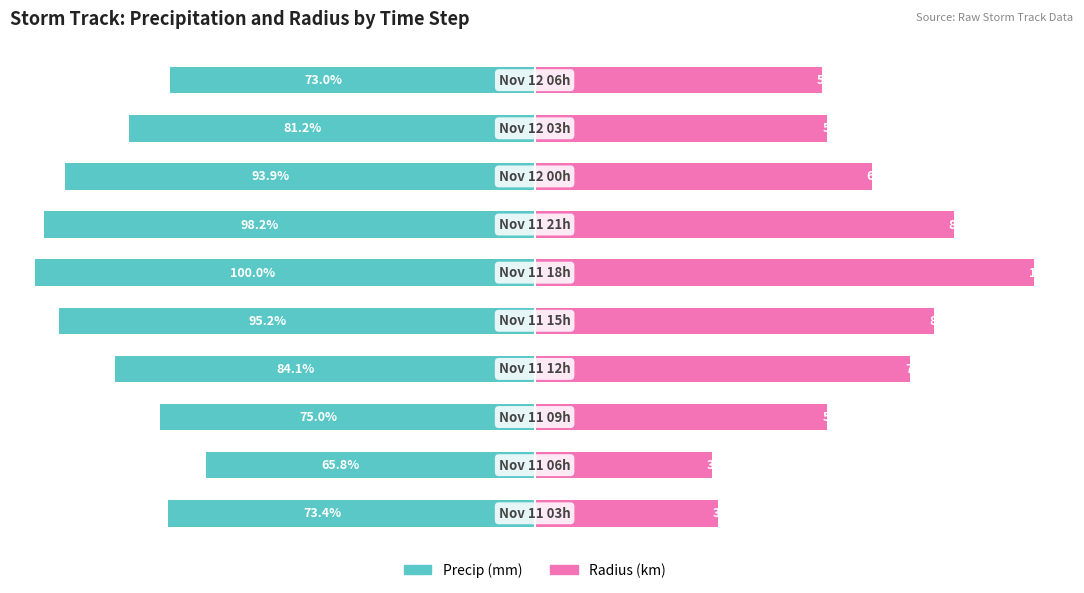

Reading left to right, what are all the values shown in this chart?

Precip (mm): -73.4	-65.8	-75.0	-84.1	-95.2	-100.0	-98.2	-93.9	-81.2	-73.0
Radius (km): 36.7	35.5	58.6	75.2	80.0	100.0	83.8	67.5	58.6	57.4